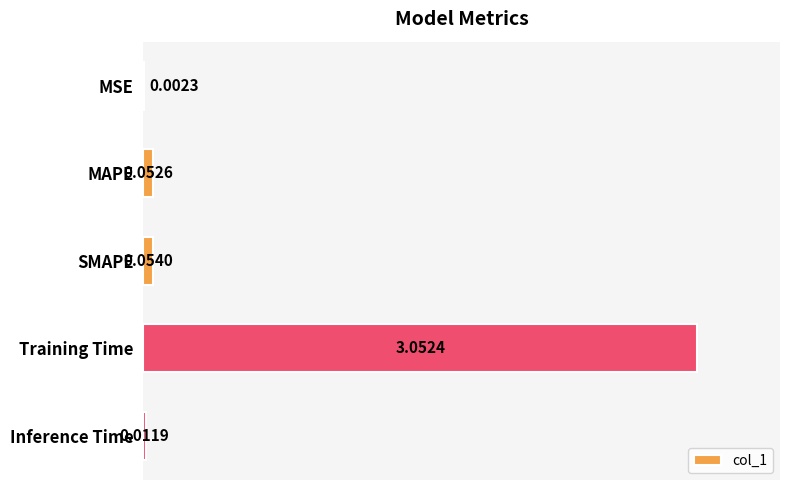

What is the change in value from MSE to SMAPE?

+0.1